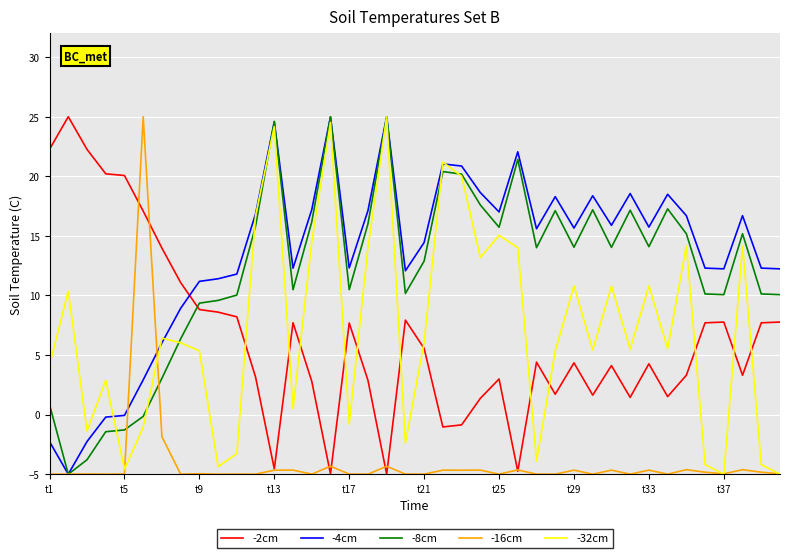

True or false: -4cm and -2cm intersect in this chart.

True